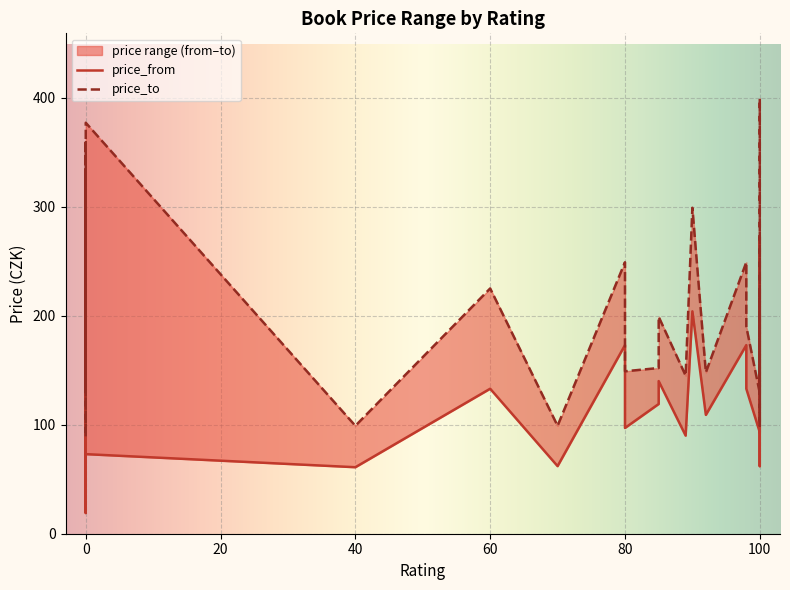

At which category is the sum across all series the highest?

100